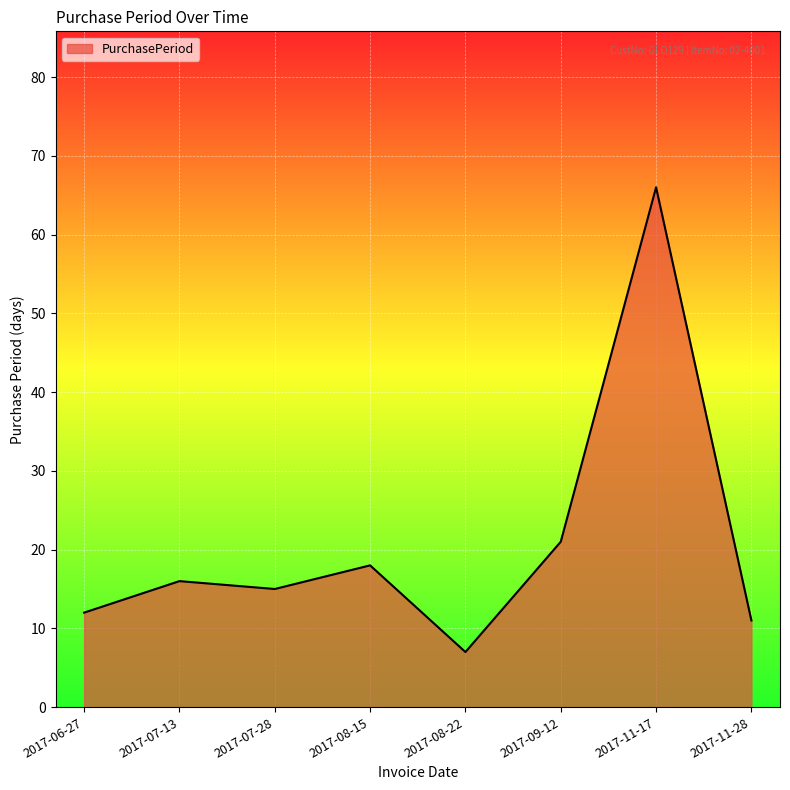

How many lines are shown in the chart?

1